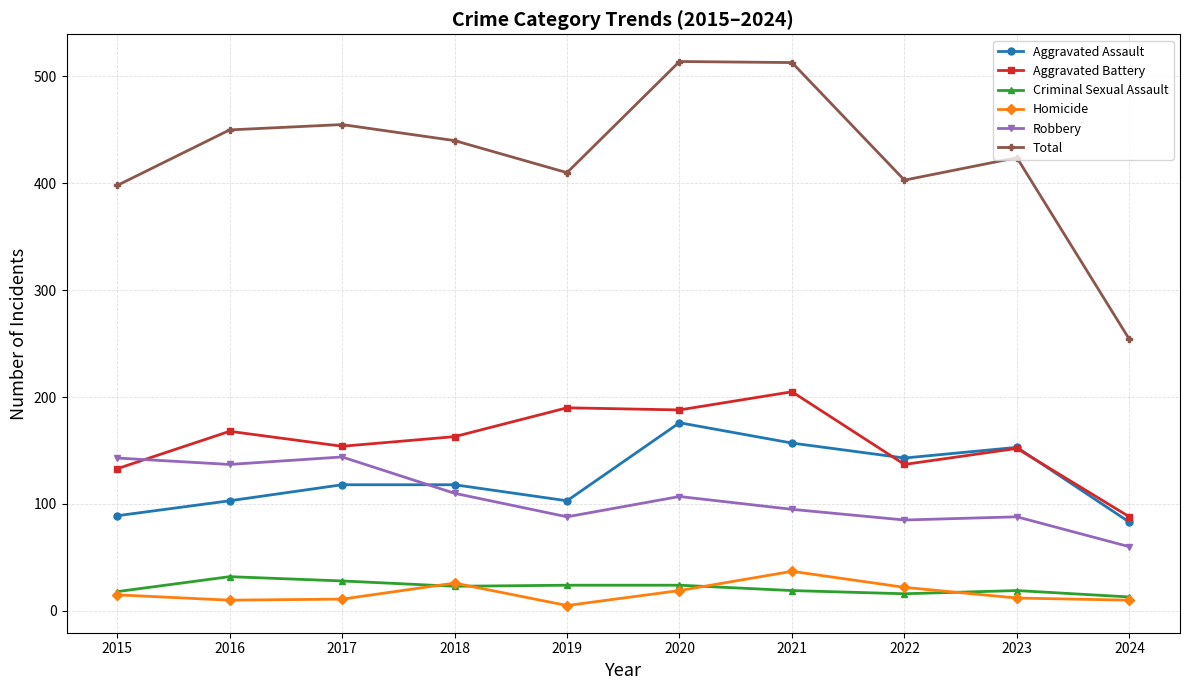

Which series has the largest range (max minus min)?

Total